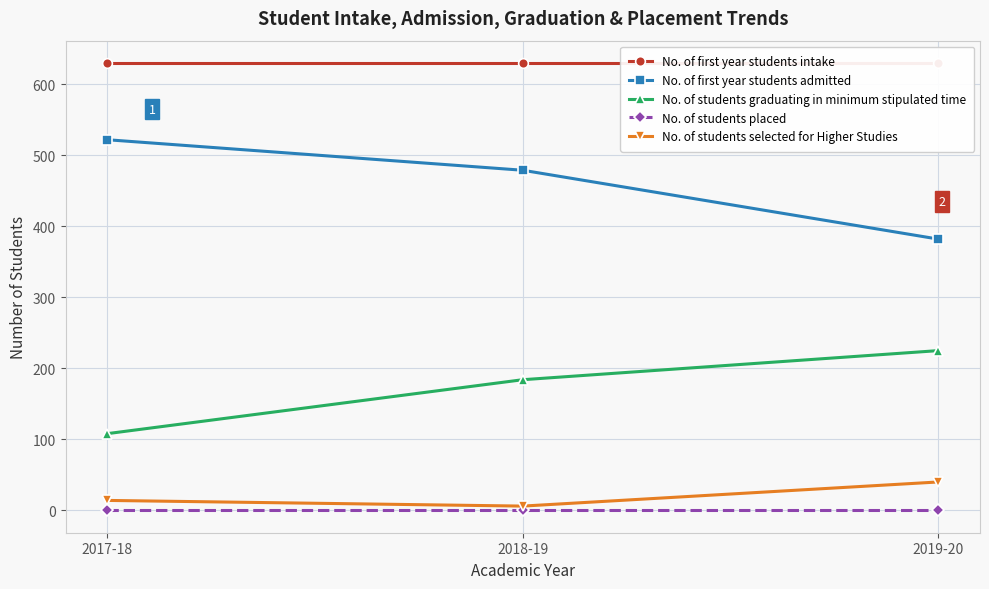

What is the value of the No. of students selected for Higher Studies point at the 2nd from the left?

6